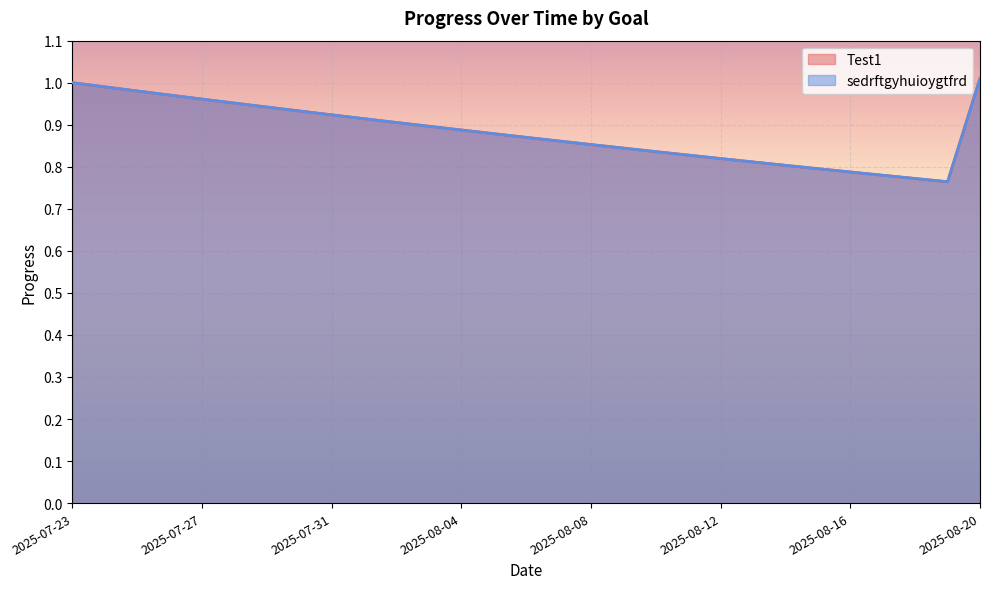

What is the difference between the sedrftgyhuioygtfrd values at 2025-08-04 and 2025-08-15?

0.1